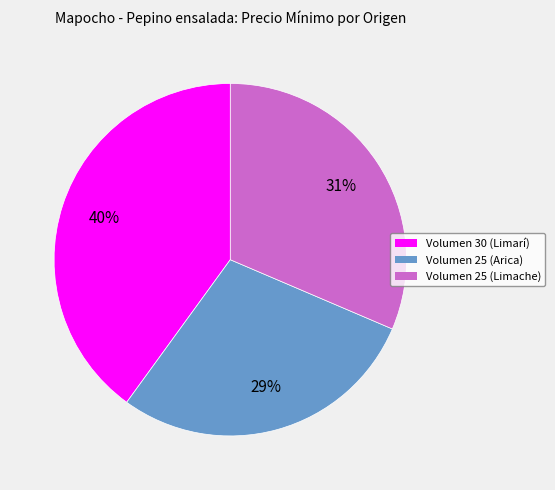

To the nearest percent, what percentage of the pie is Volumen 30 (Limarí)?

40%